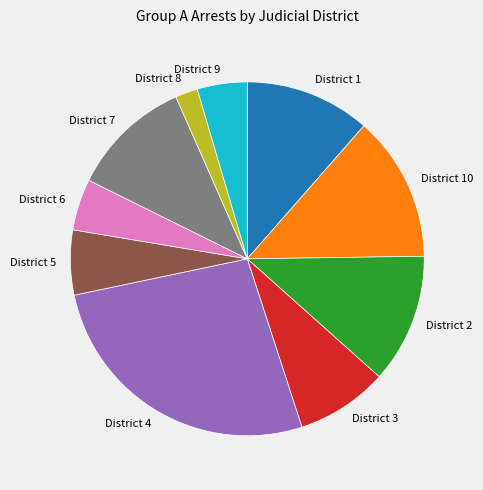

What is the ratio of the value at District 2 to the value at District 8?

5.8